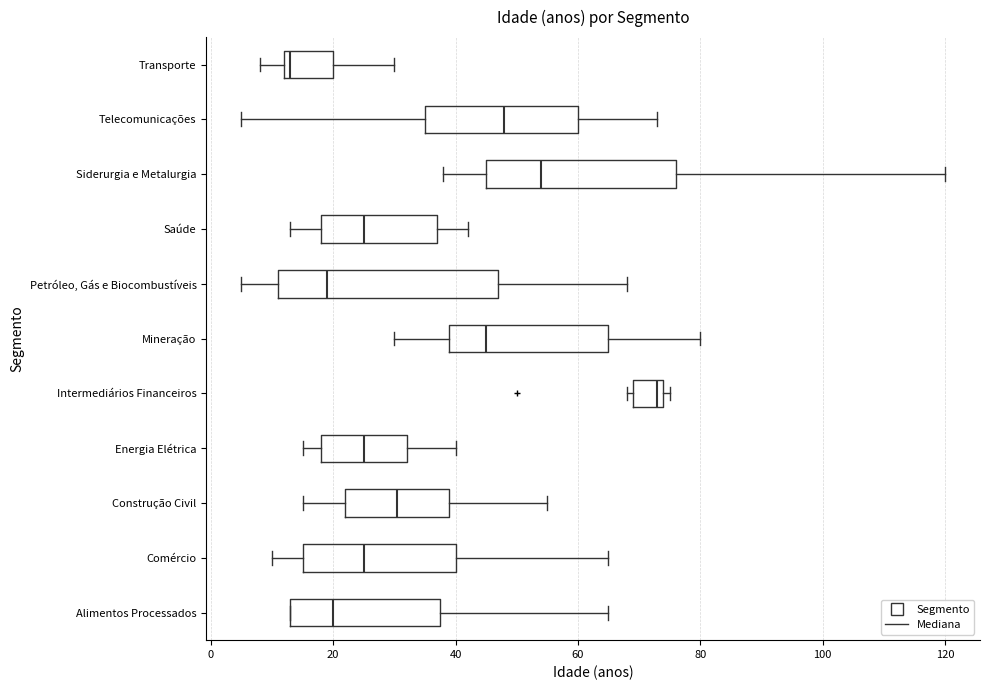

Where does the median line of the box for Comércio sit on the x-axis? The values are not printed on the chart, so give them approximately, as read against the axis.

26